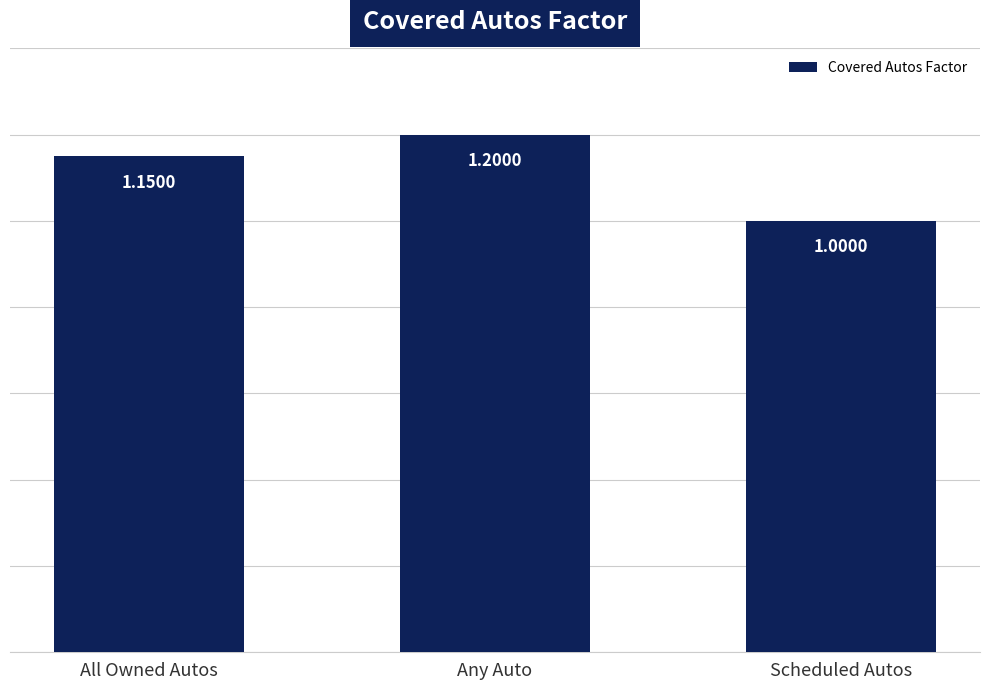

What is the label of the 3rd bar from the right?

All Owned Autos